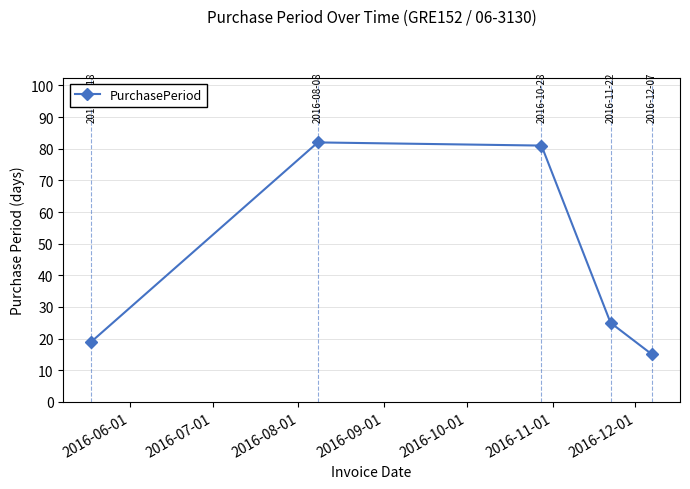

How many interior local peaks (higher than both neighbors) does the data have?

1